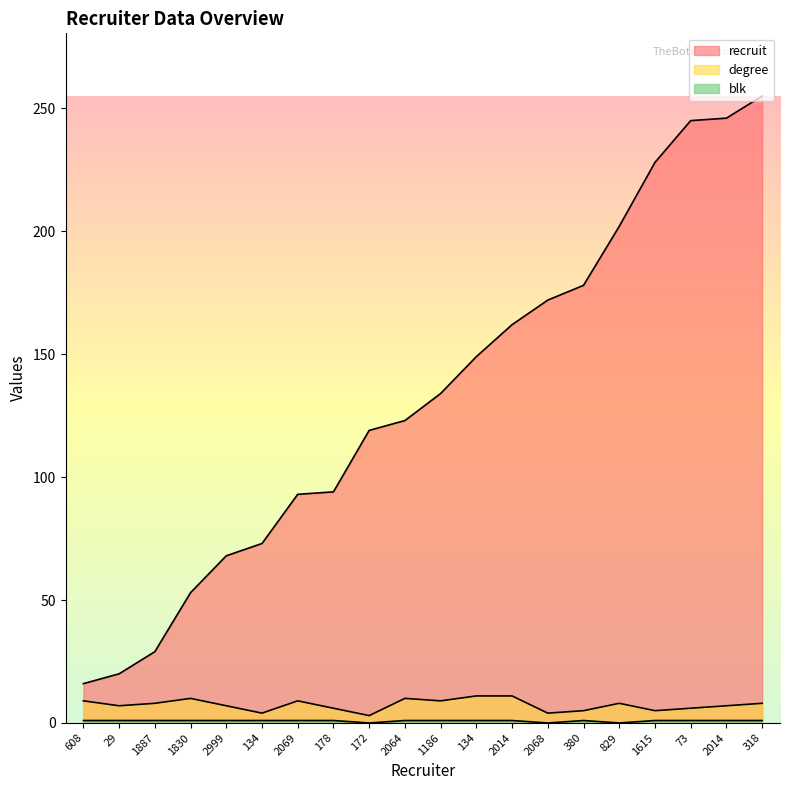

Which label corresponds to the largest value in the chart?

318